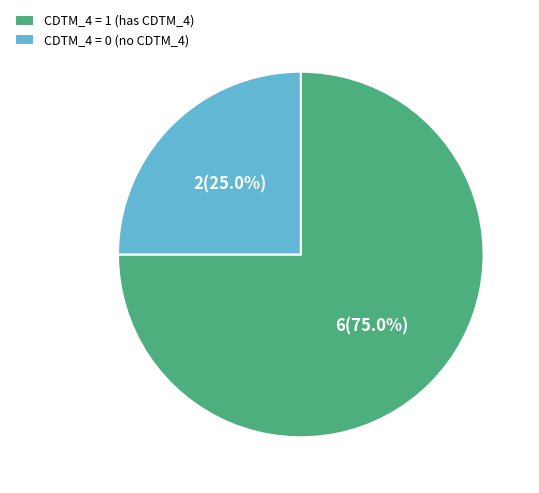

How many segments does this pie chart have?

2